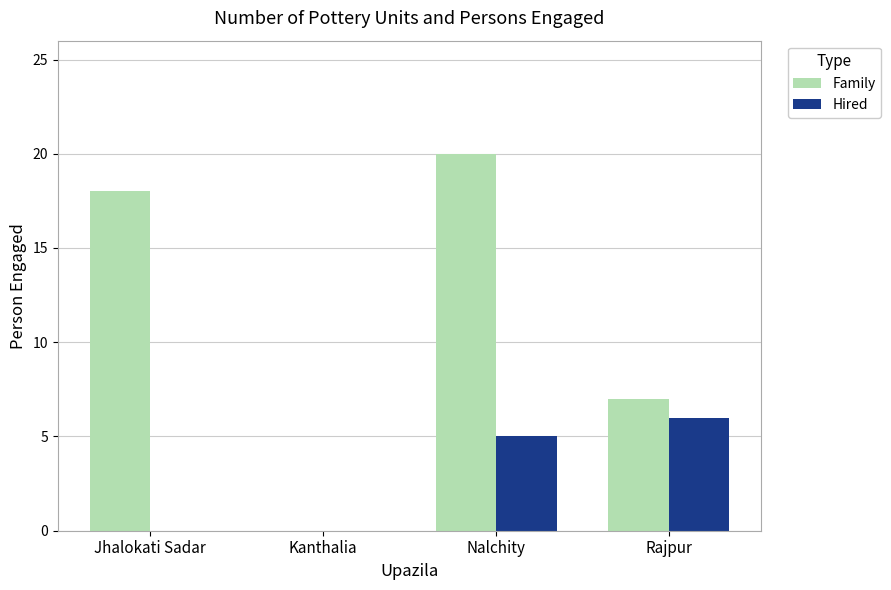

Between Jhalokati Sadar and Nalchity, which series saw the biggest shift?

Hired